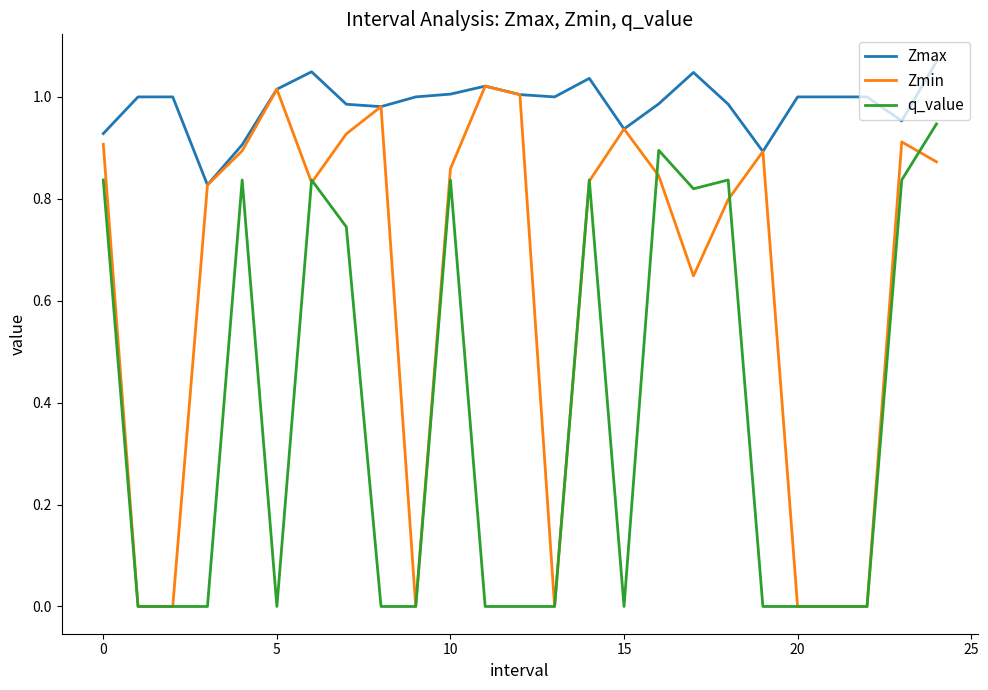

Which series has the largest range (max minus min)?

Zmin